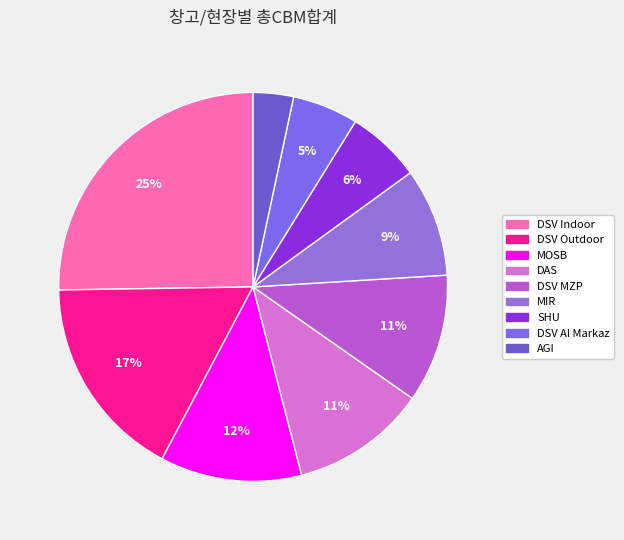

To the nearest percent, what is the difference between the largest and smallest slice percentages?

22%